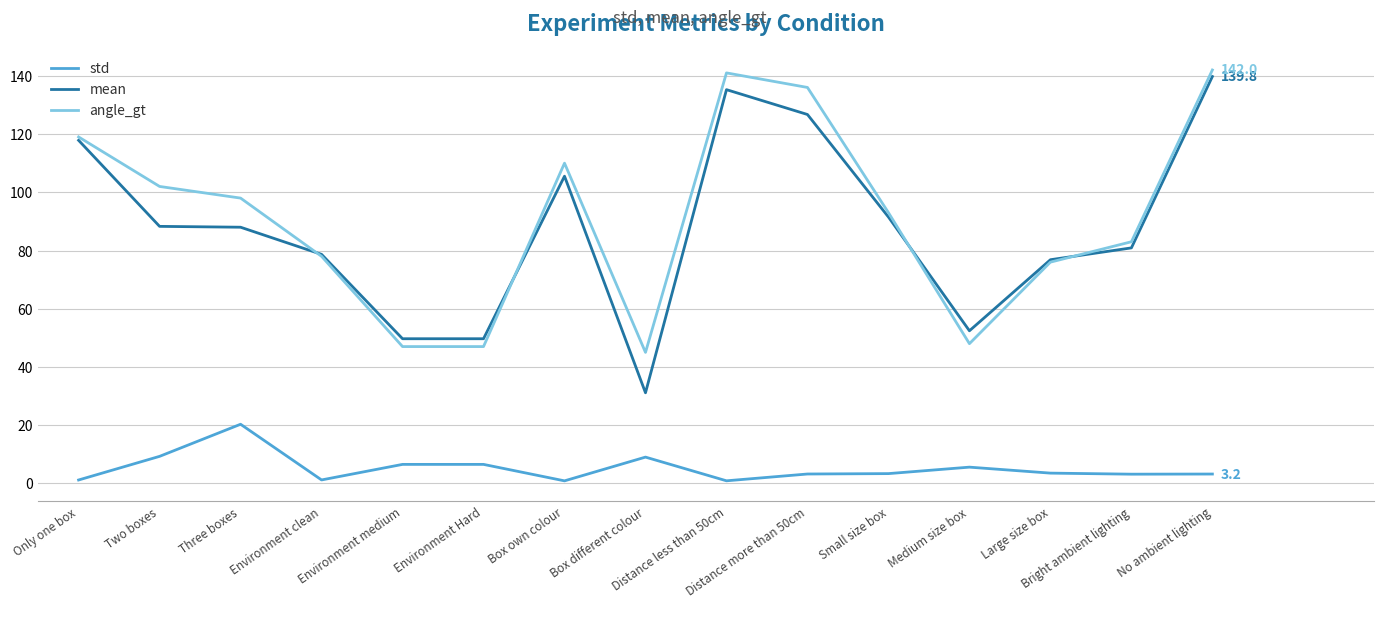

What is the greatest value displayed?

142.0